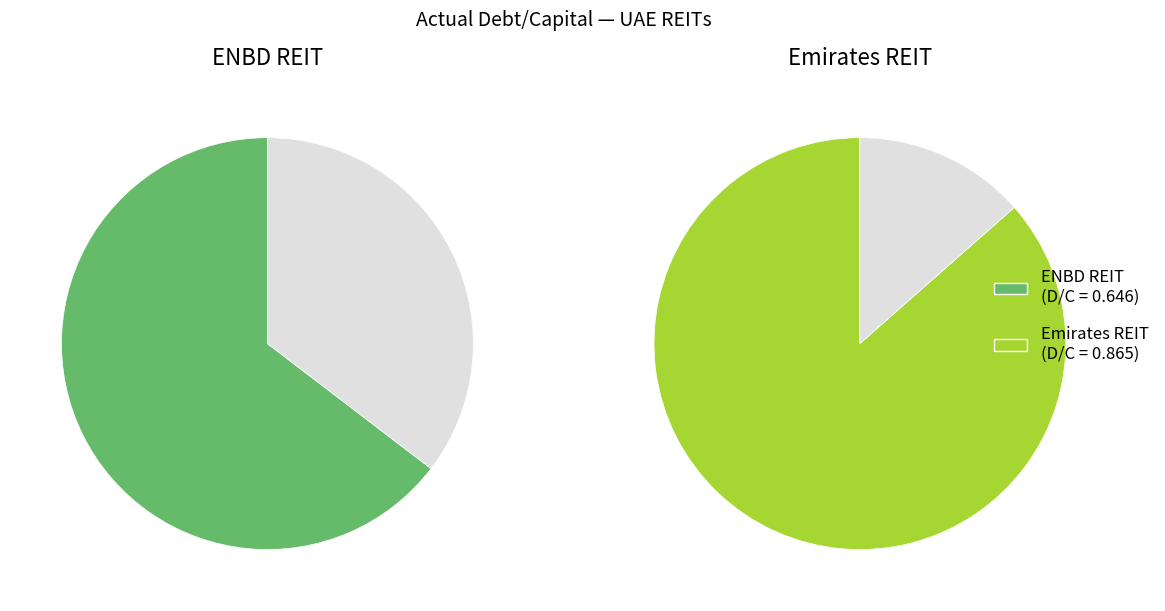

Which category accounts for the majority?

Emirates REIT (CEIC) PLC